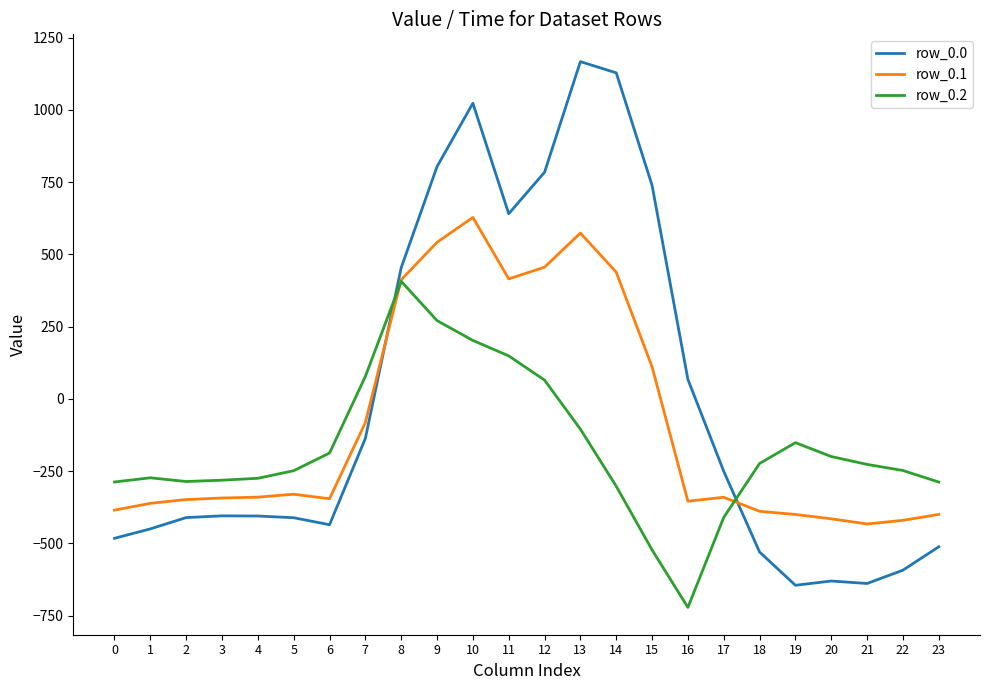

What is the difference between the second highest and second lowest values in the row_0.0 series?

1766.7